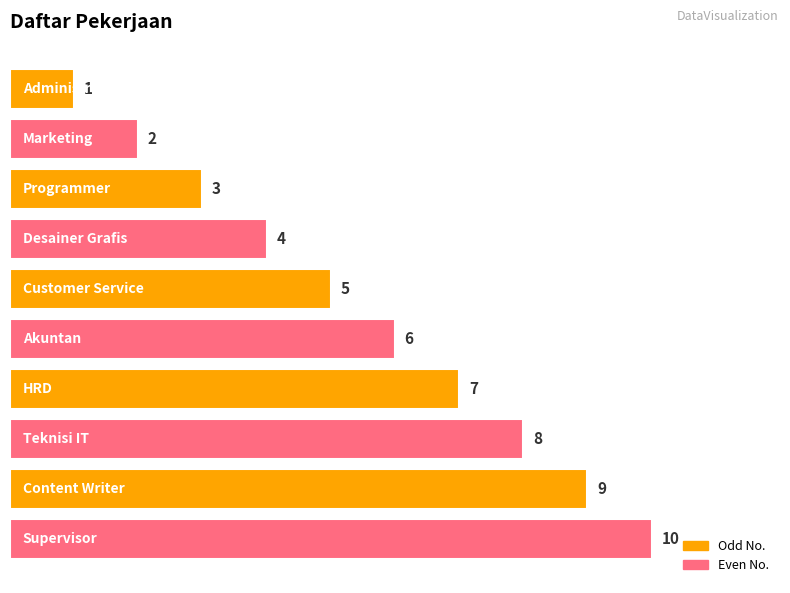

What is the greatest value displayed?

10